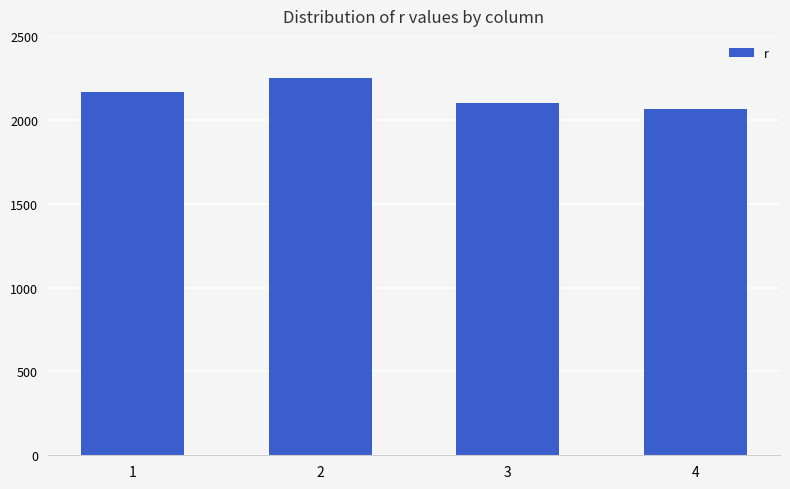

Read the value at 4, to the nearest 50.

2050